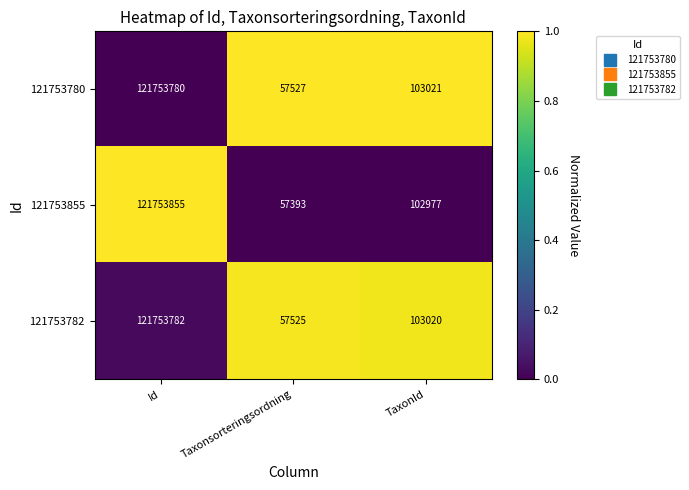

Which series changed the most between Taxonsorteringsordning and TaxonId?

121753855